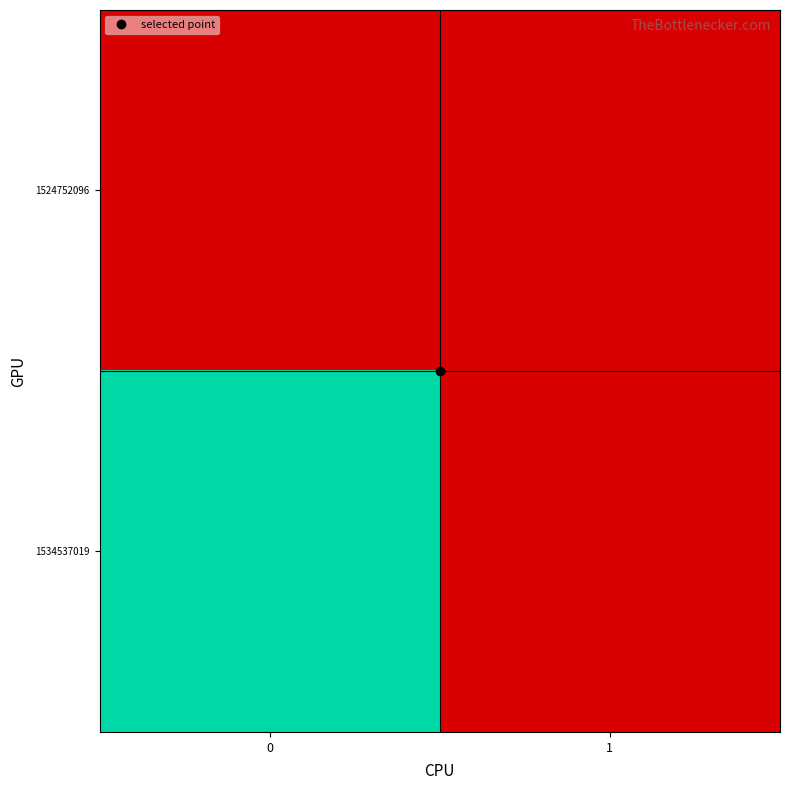

Rank the series by their average value, from highest to lowest.

1534537019, 1524752096